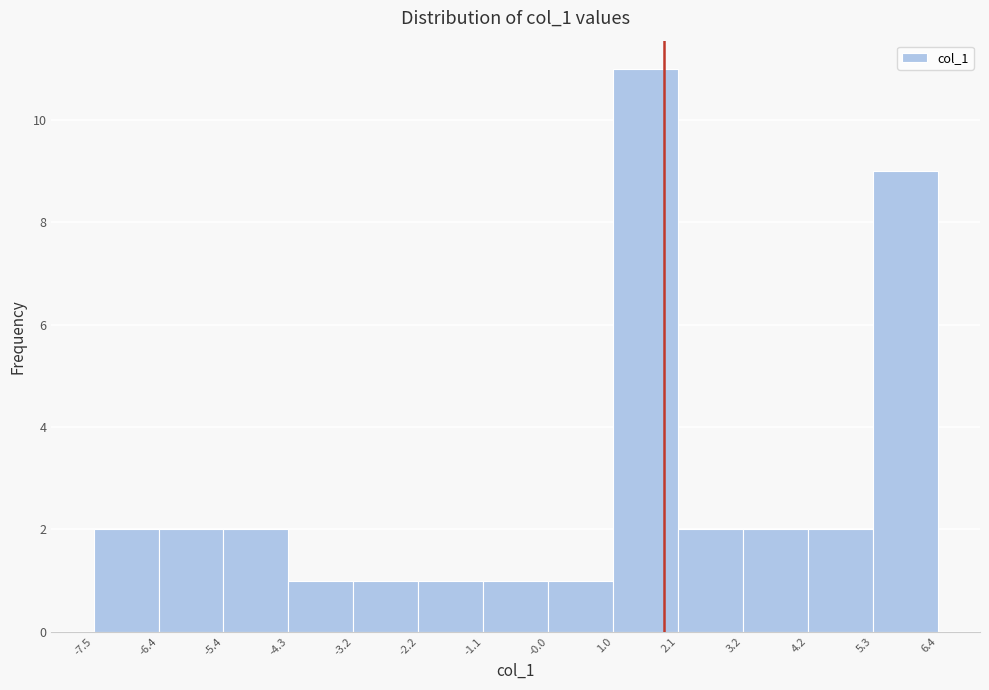

Reading left to right, transcribe this chart: for each bar, give the range it covers on the x-axis and its height. The values are not printed on the chart, so give them approximately, as read against the axis.

-7.5 to -6.4: 2
-6.4 to -5.4: 2
-5.4 to -4.3: 2
-4.3 to -3.2: 1
-3.2 to -2.2: 1
-2.2 to -1.1: 1
-1.1 to -0.0: 1
-0.0 to 1.0: 1
1.0 to 2.1: 11
2.1 to 3.2: 2
3.2 to 4.2: 2
4.2 to 5.3: 2
5.3 to 6.4: 9